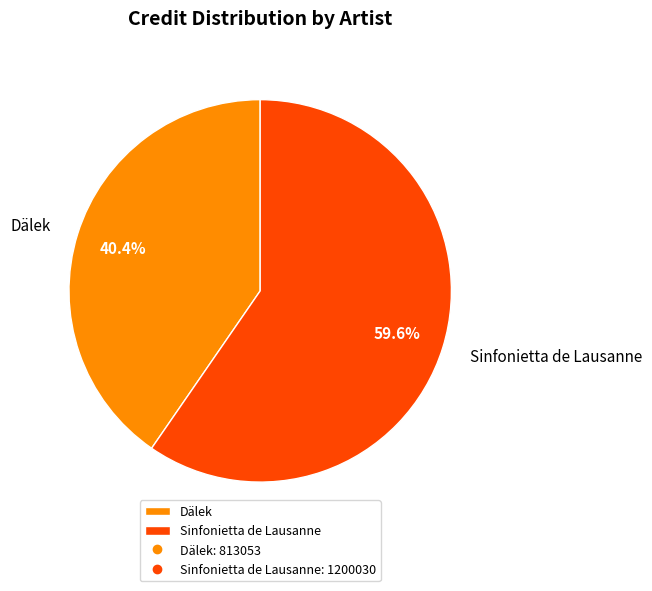

Rank the categories by value from highest to lowest.

Sinfonietta de Lausanne, Dälek